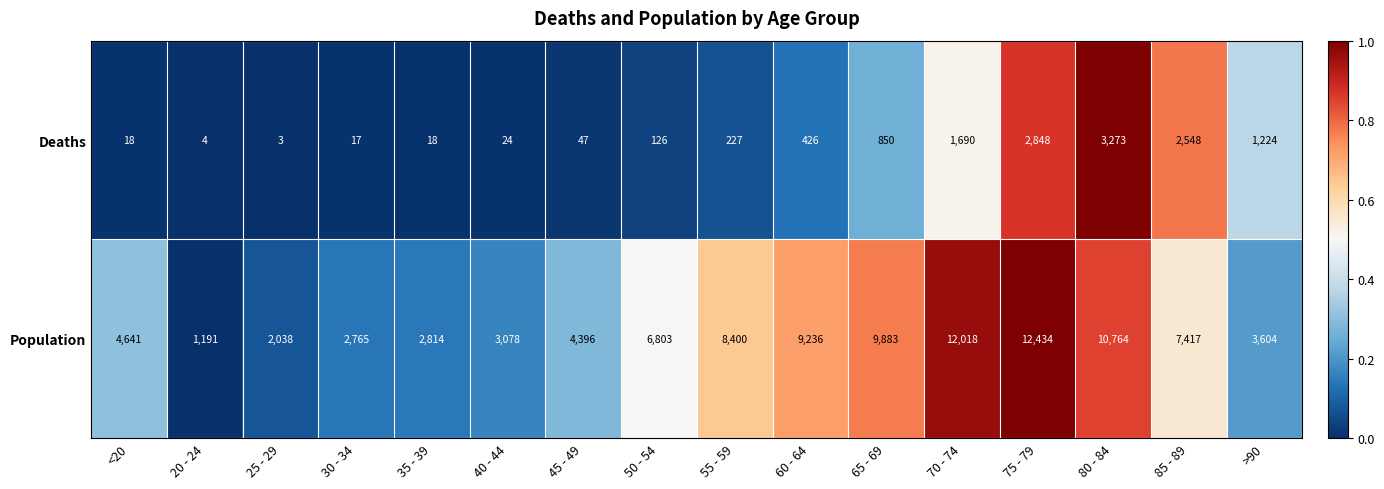

Read the Population value at 40 - 44, to the nearest 100.

3100